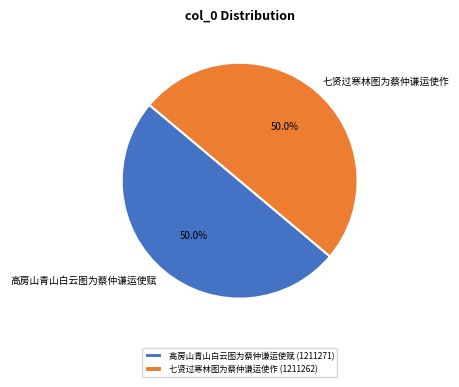

How much of the chart is everything except 七贤过寒林图为蔡仲谦运使作?

50.0%